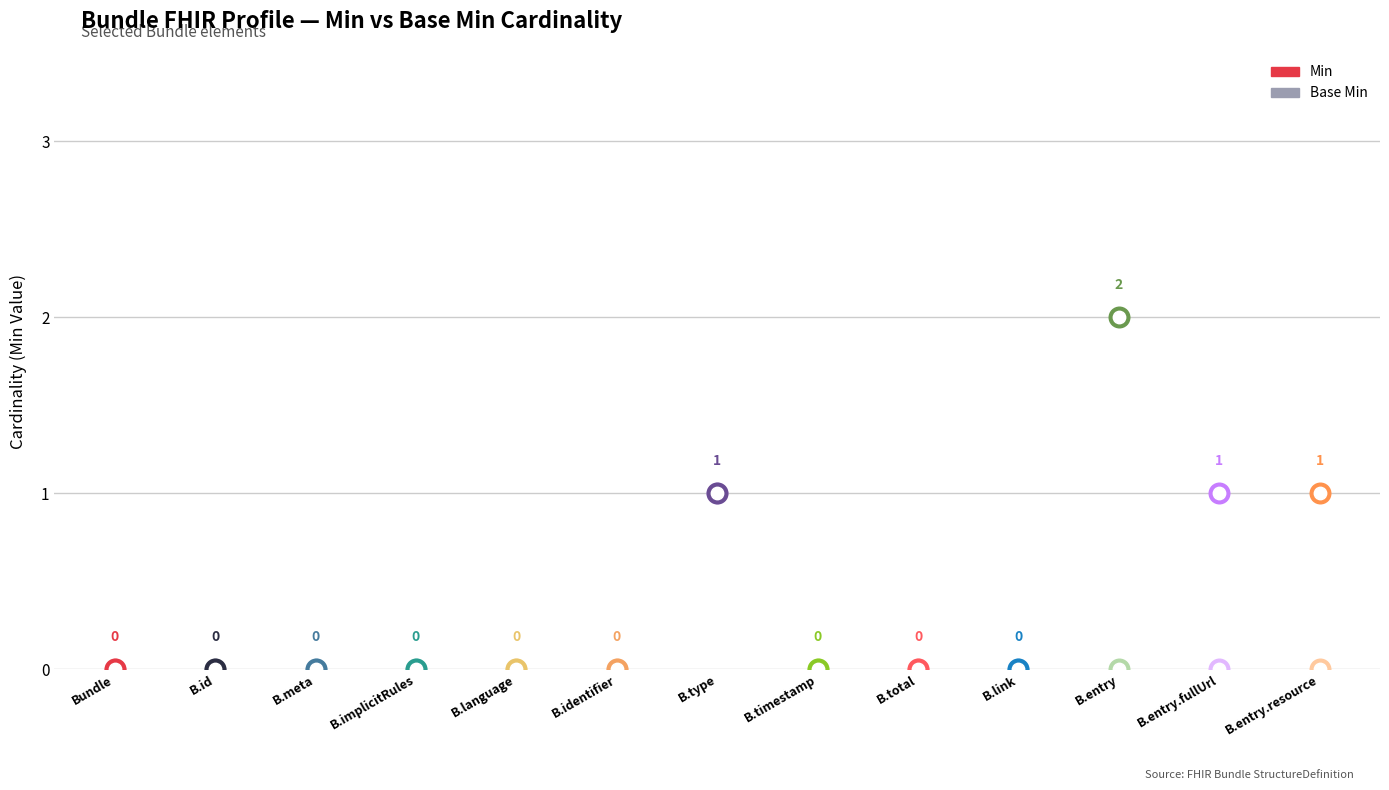

What are all the series names shown in the legend?

Min, Base Min